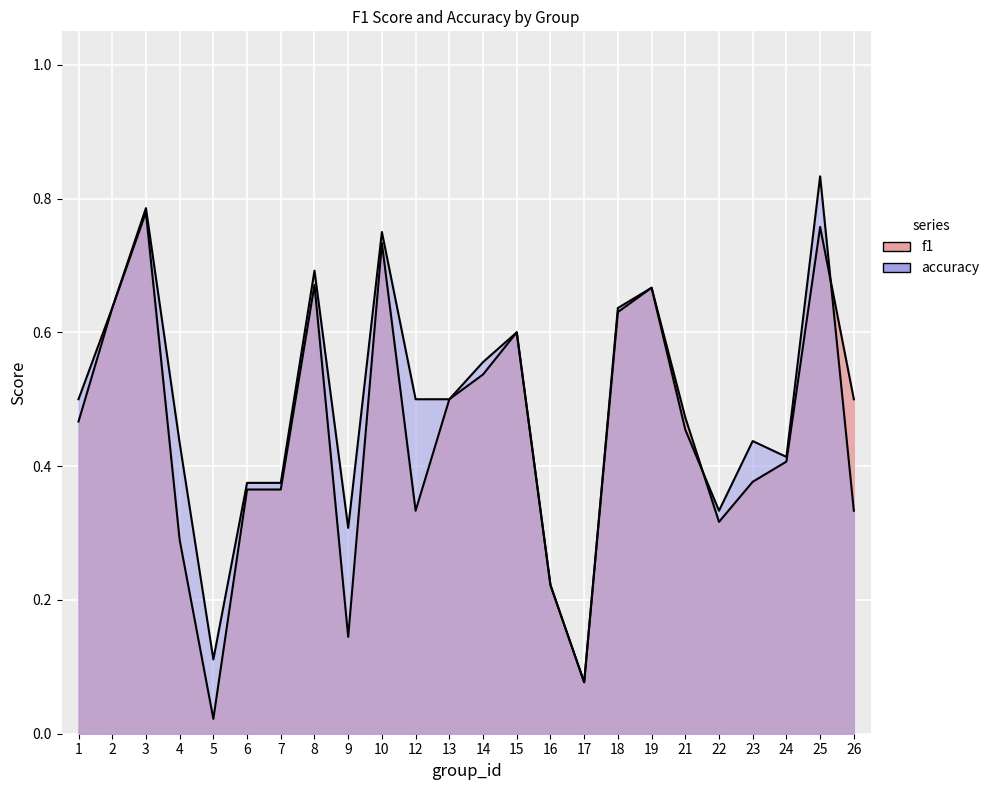

How many times do accuracy and f1 cross each other?

2